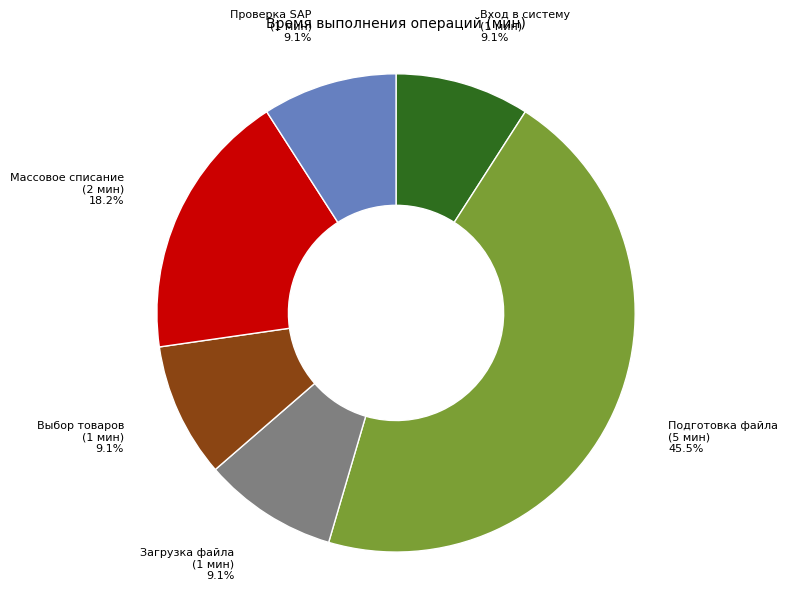

Does any single category account for the majority?

No